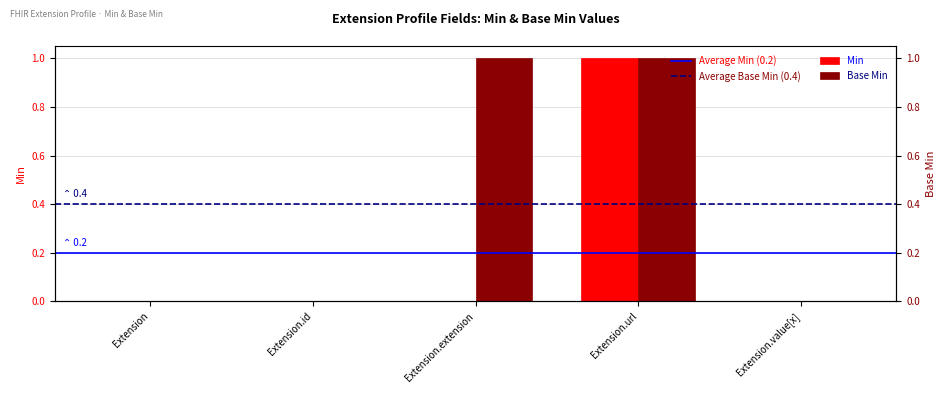

What are all the series names shown in the legend?

Min, Base Min